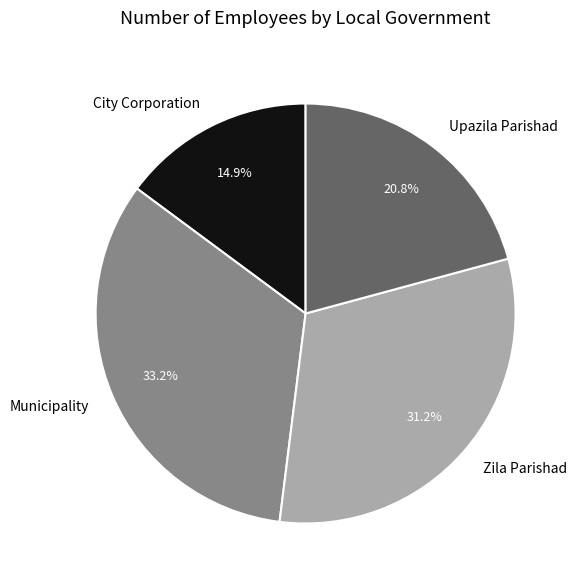

To the nearest percent, what is the average slice percentage?

25%